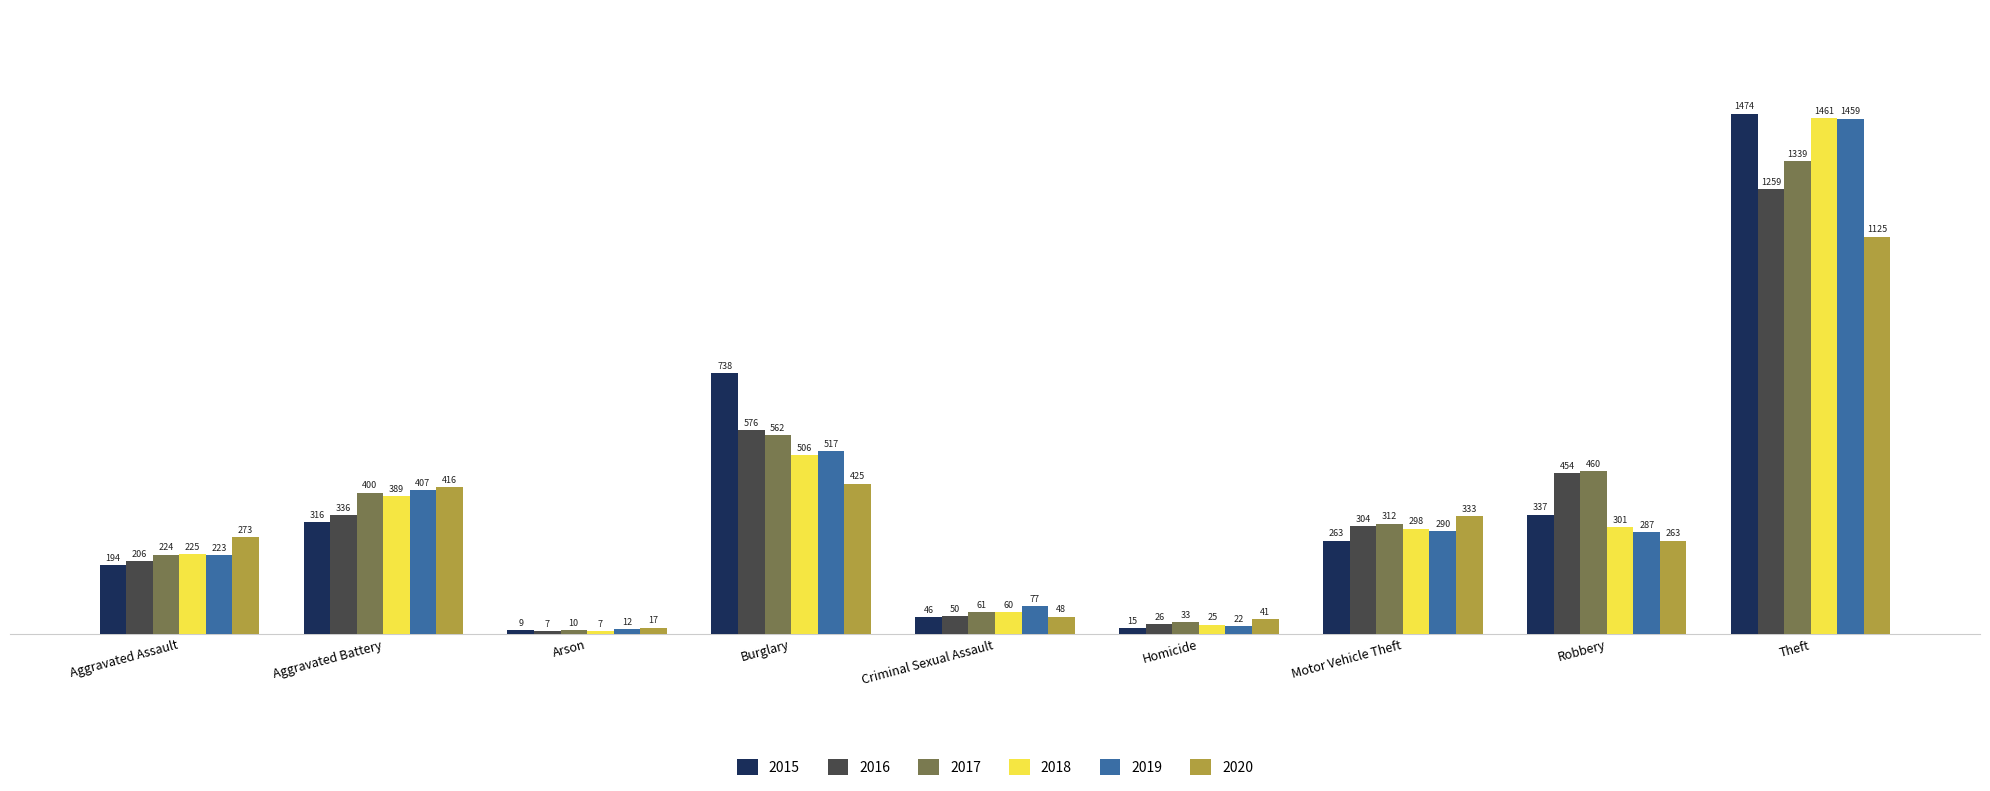

What is the sum of all 2015 values?

3392